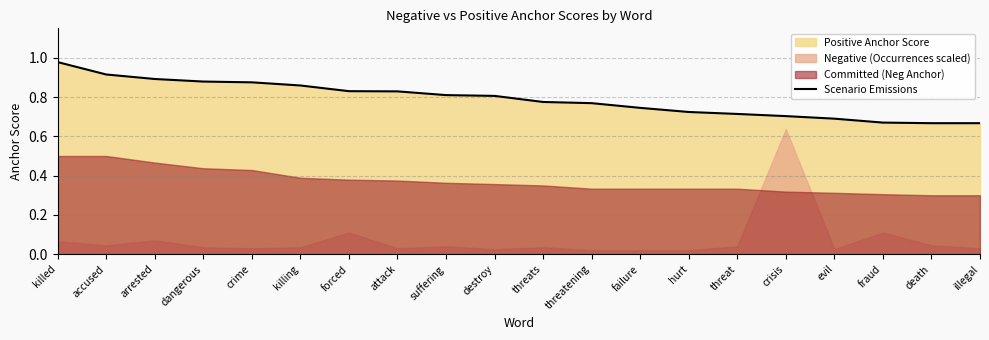

What is the change in value from accused to hurt?

-0.2